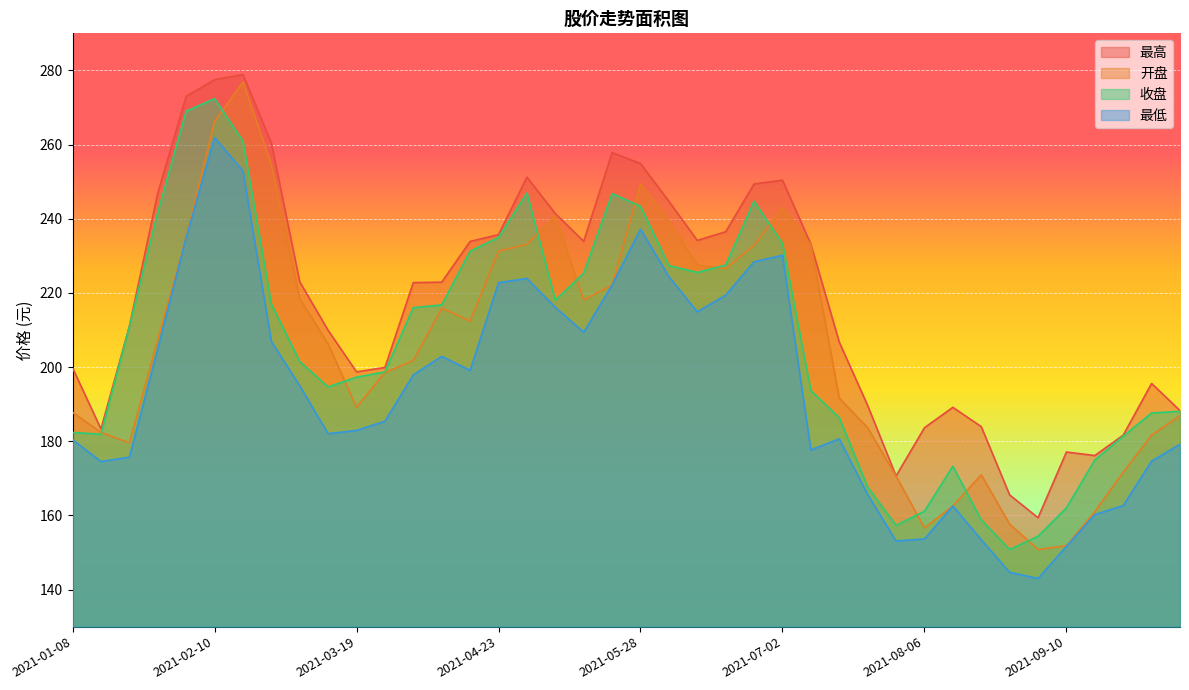

True or false: 最低 and 开盘 cross at least once.

False